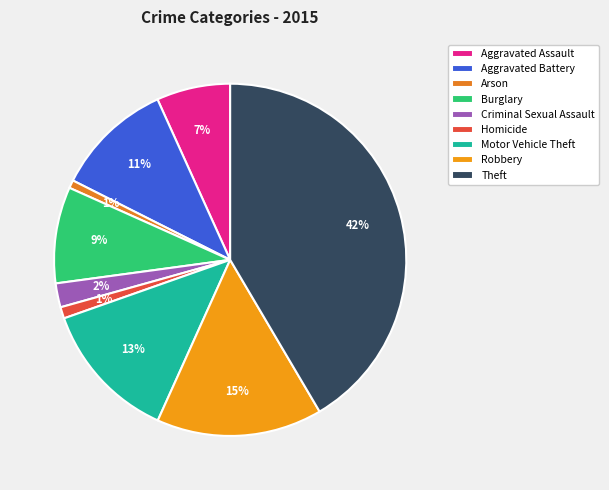

Count the number of slices in the pie.

9